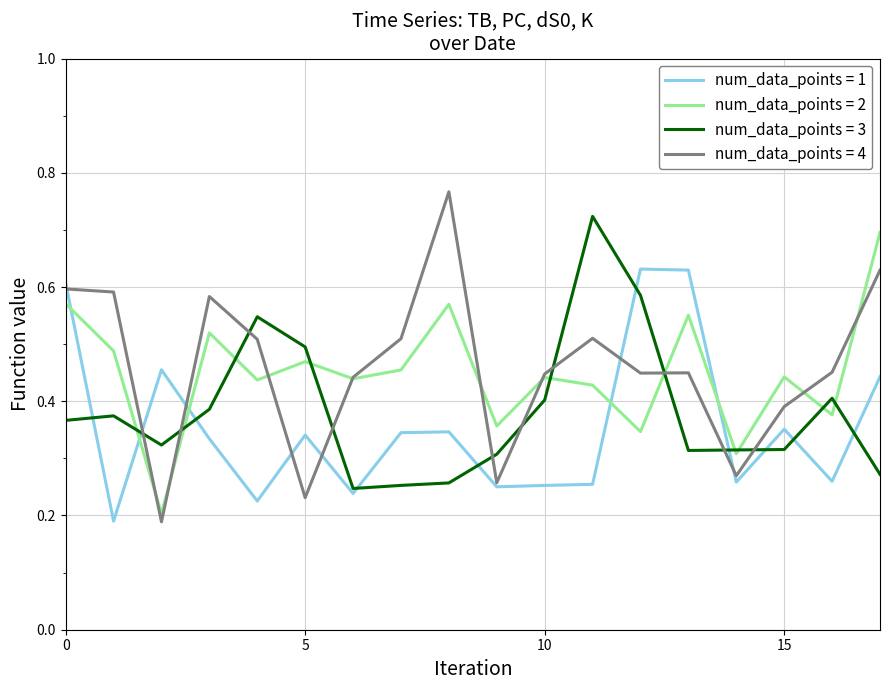

Which series has the largest range (max minus min)?

num_data_points = 4